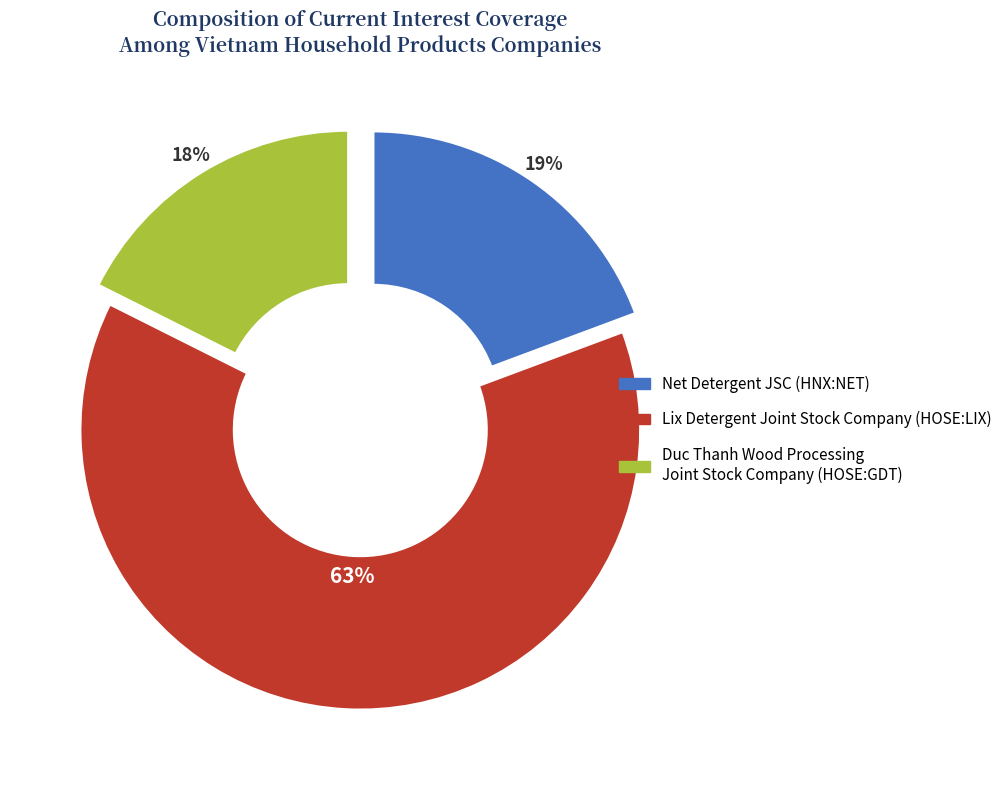

Is there any slice that represents more than half of the pie?

Yes